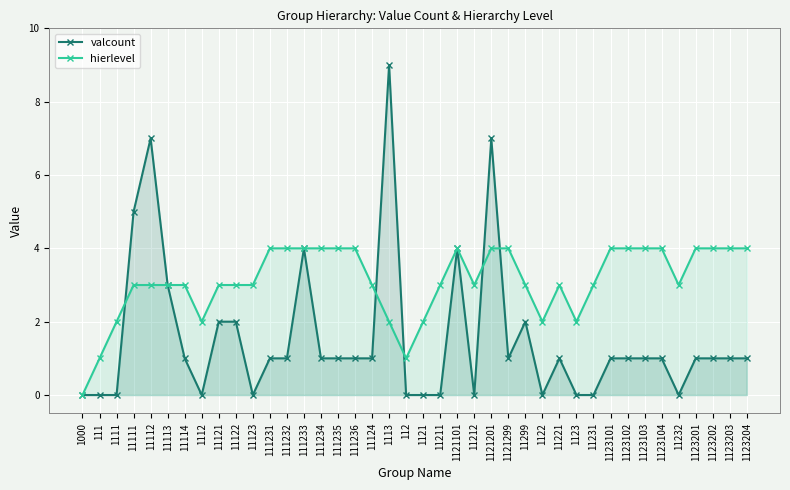

How many positive values does the valcount series have?

27